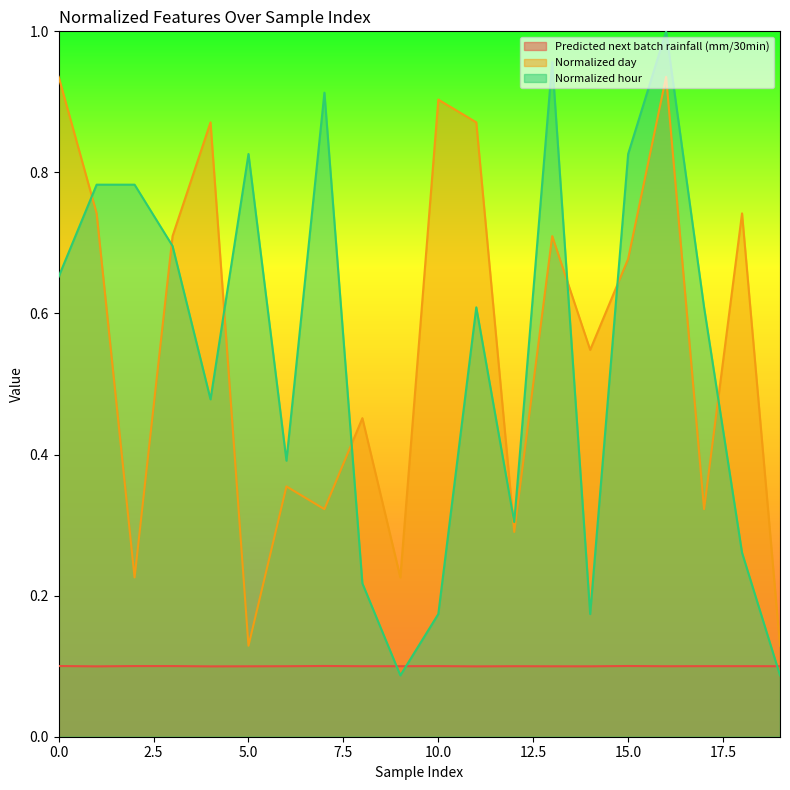

Which series ends up on top after the final intersection of Normalized hour and Normalized day?

Normalized day